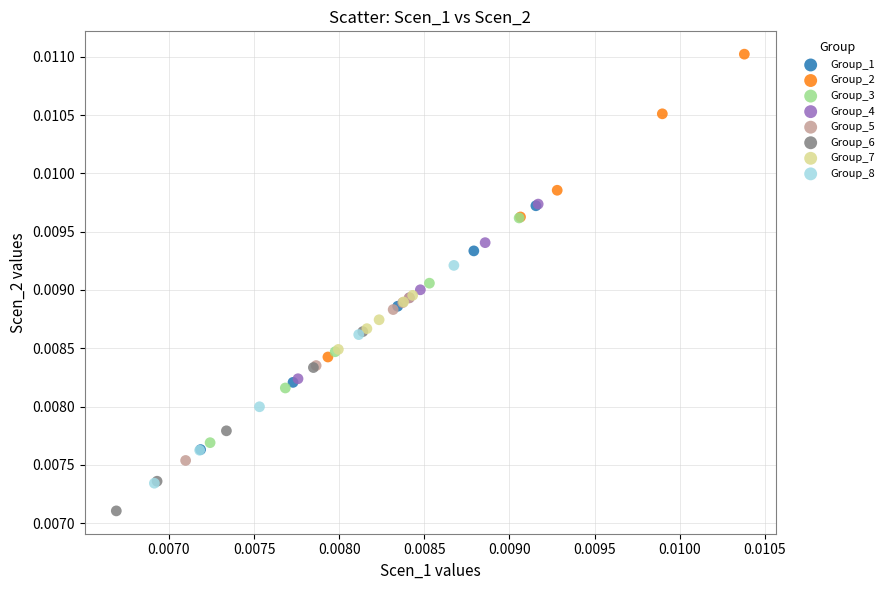

Which series has the widest spread of Y values?

Group_2